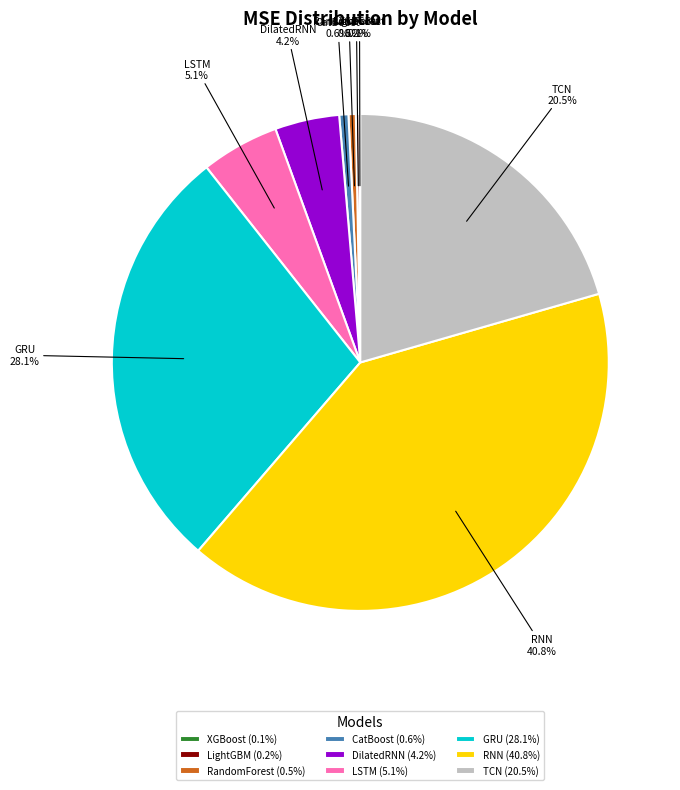

Approximately how many times larger is the value at GRU compared to RNN?

0.7